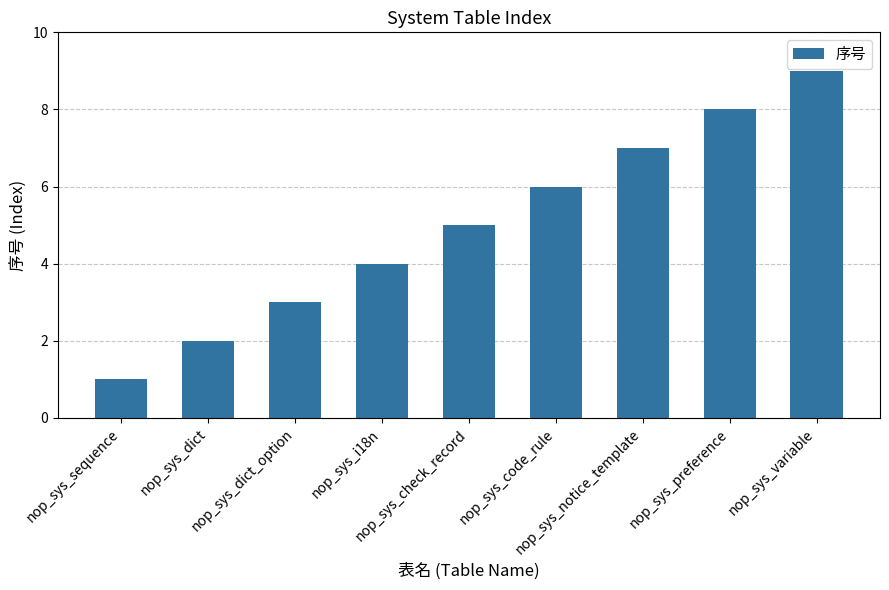

What position from the left is nop_sys_code_rule?

6